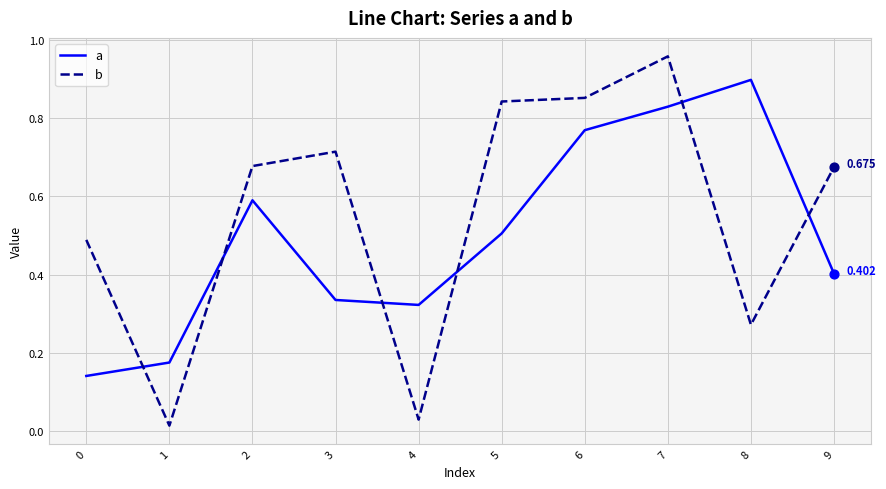

Is the value of b at 2 greater than the value of a at 4?

Yes